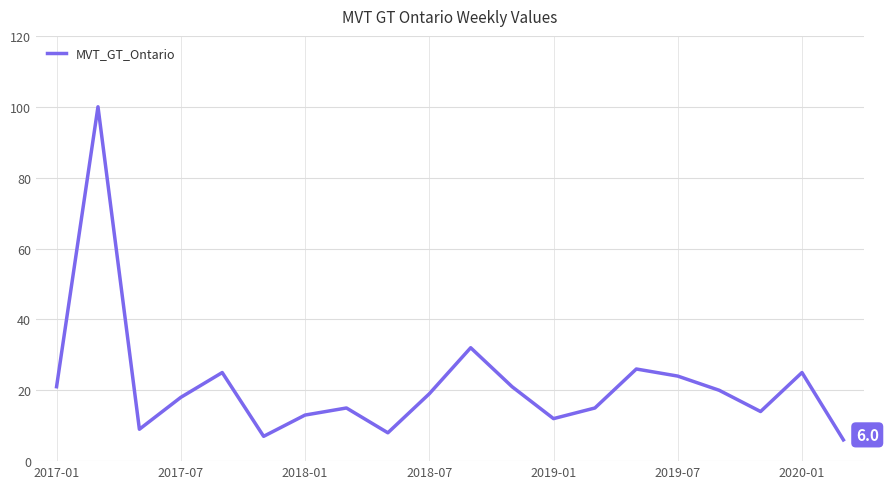

Reading right to left, extract all data points from this chart.

6	25	14	20	24	26	15	12	21	32	19	8	15	13	7	25	18	9	100	21